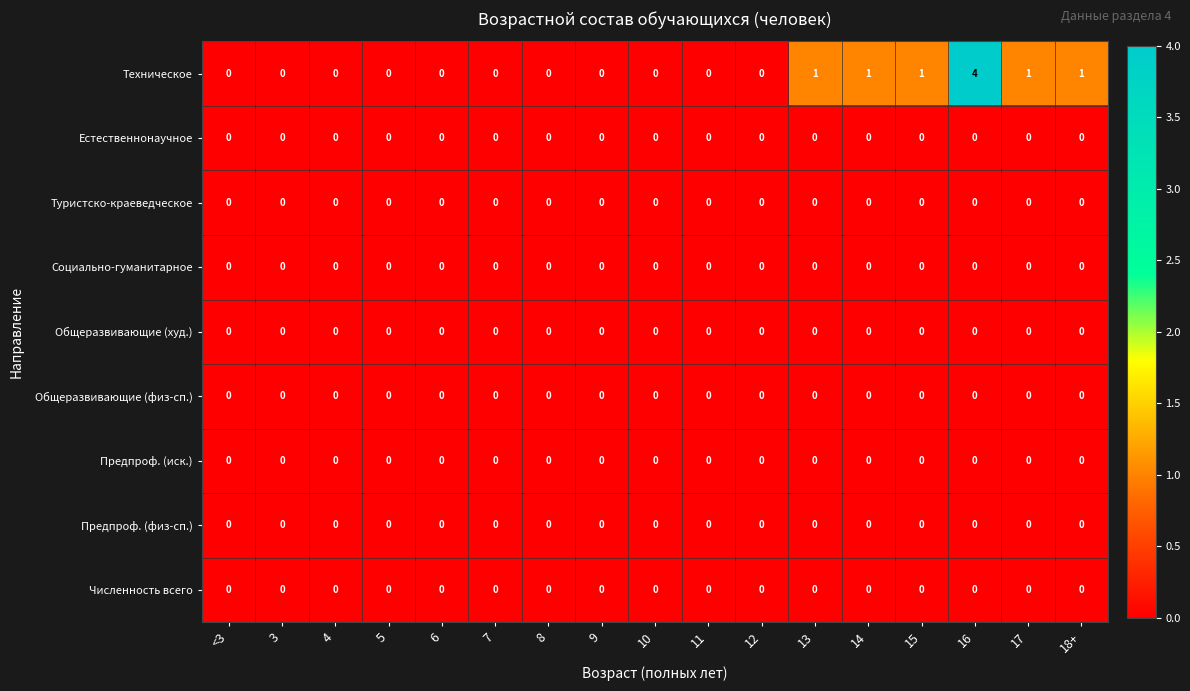

What is the total value across all series at 13?

1